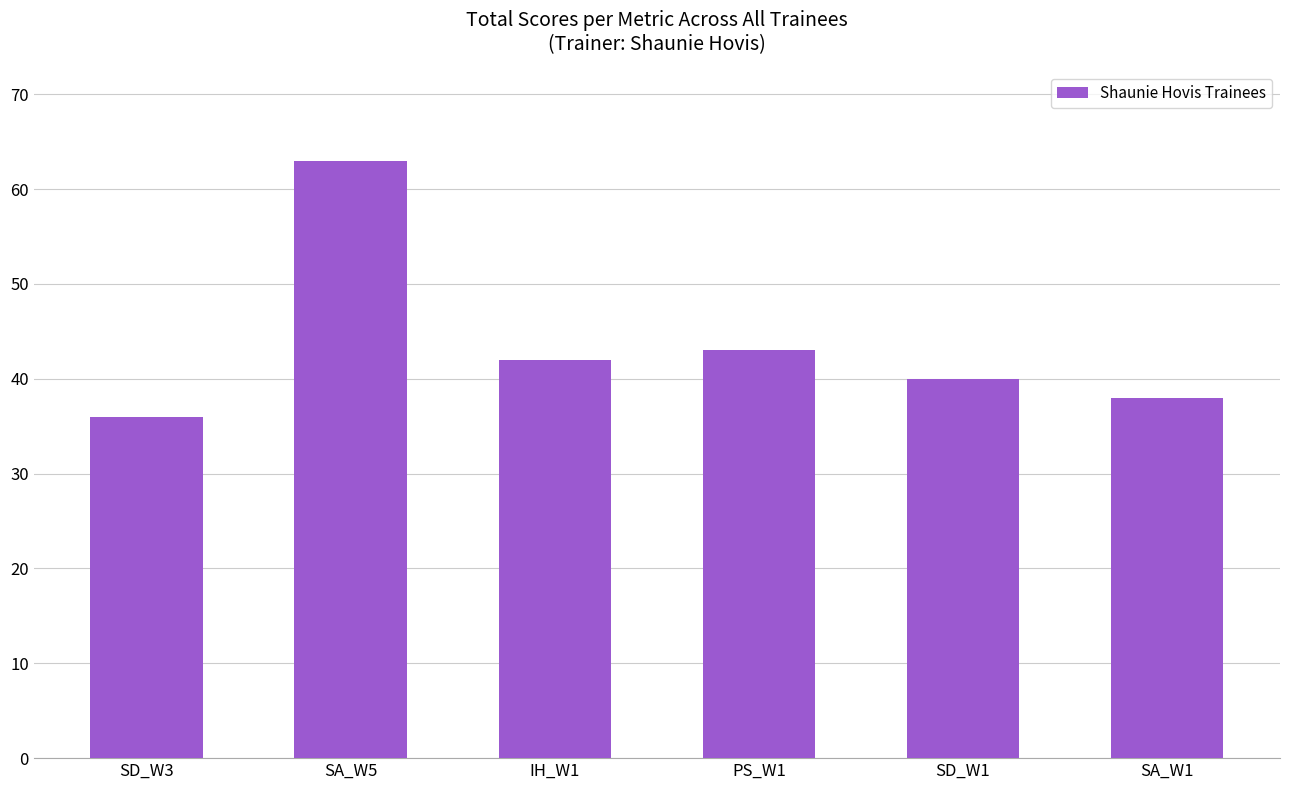

List the labels in order of value, largest first.

SA_W5, PS_W1, IH_W1, SD_W1, SA_W1, SD_W3